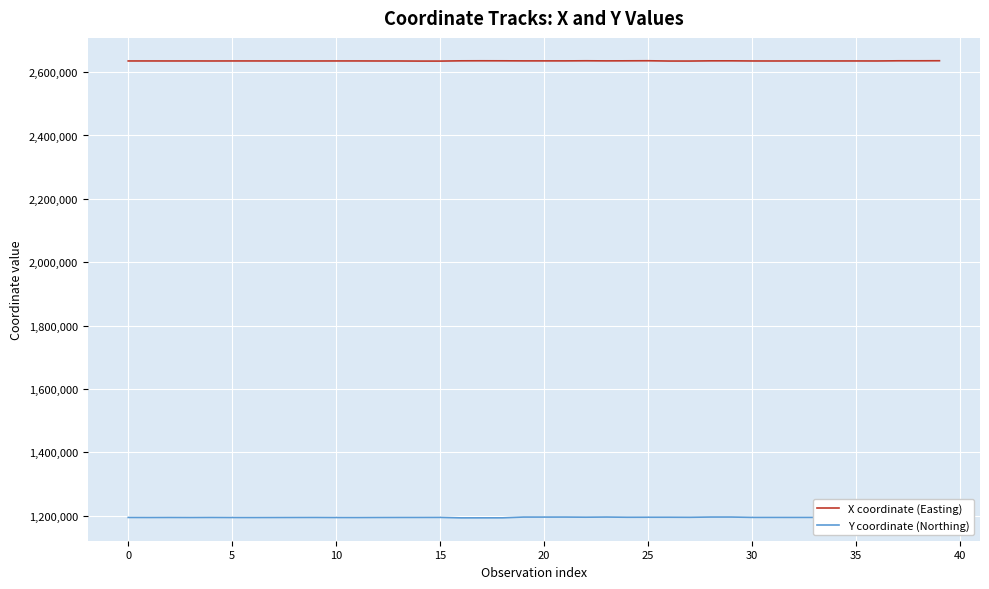

Which series has the largest range (max minus min)?

Y coordinate (Northing)